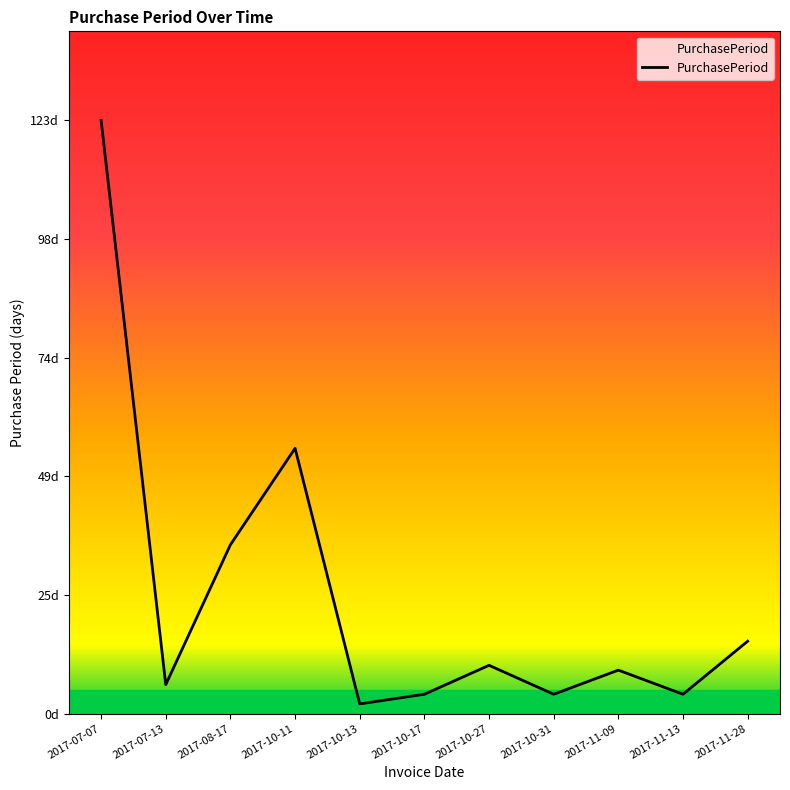

Is this an area chart (filled region under the line)?

No